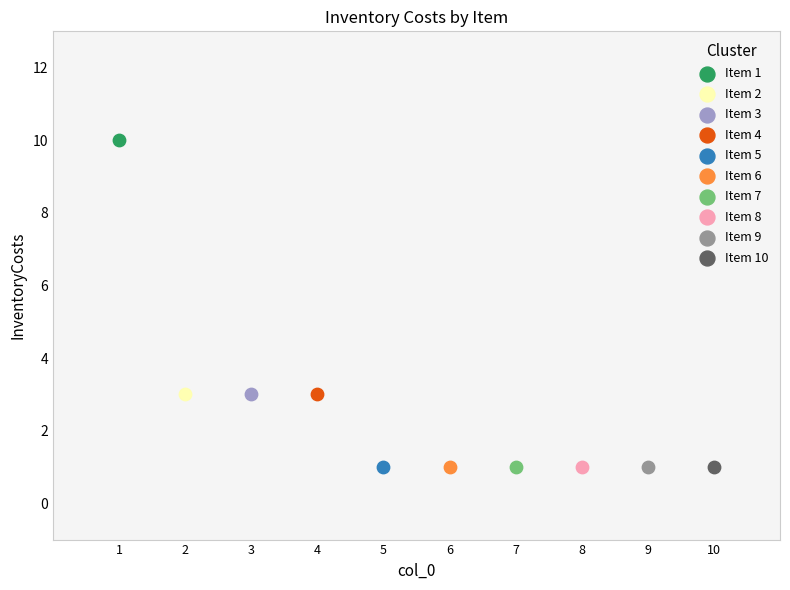

What are all the series names shown in the legend?

Item 1, Item 2, Item 3, Item 4, Item 5, Item 6, Item 7, Item 8, Item 9, Item 10